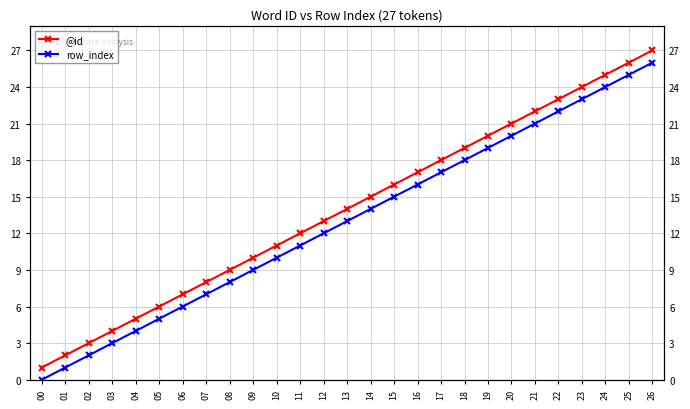

Which series has the largest total across all categories?

@id